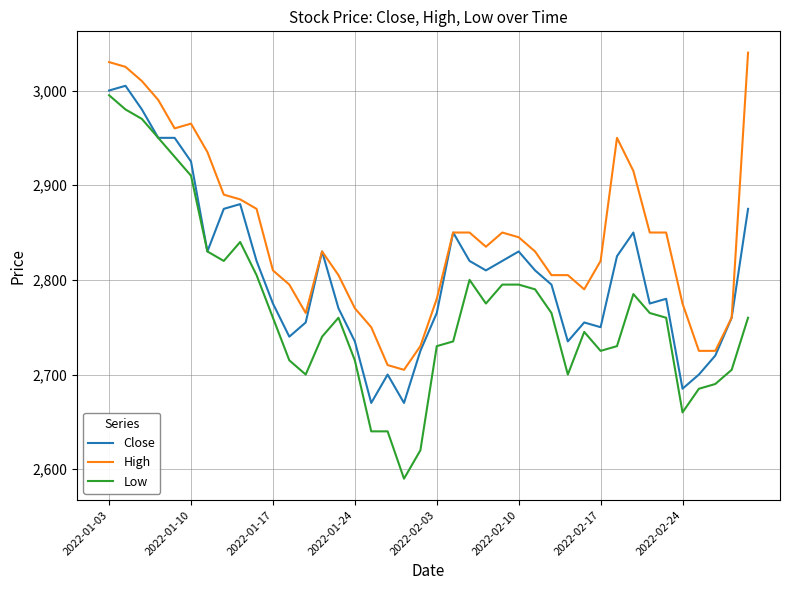

True or false: High has more than 0 points higher than both neighbors.

True